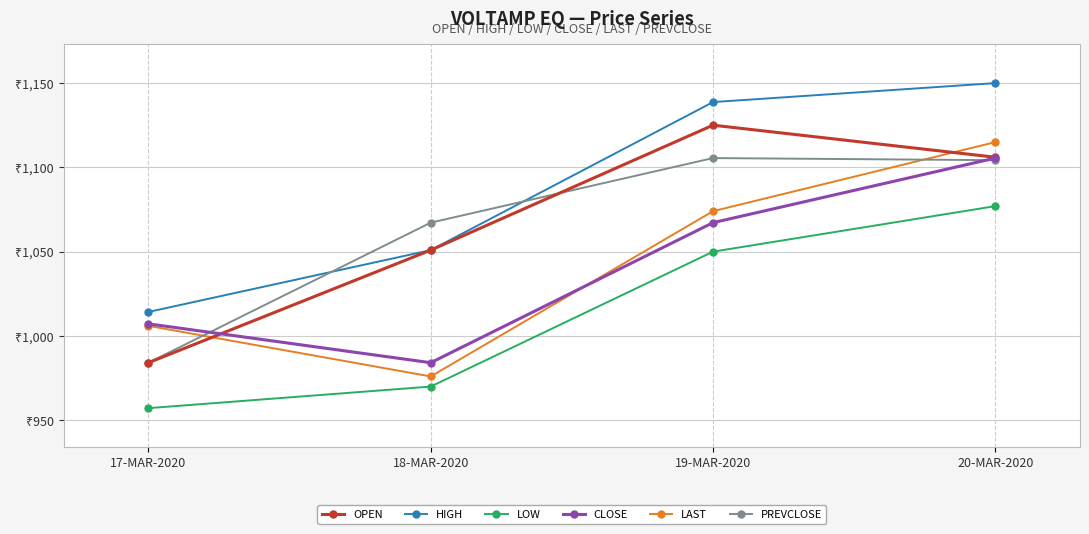

List the series in order of their peak value, lowest first.

LOW, CLOSE, PREVCLOSE, LAST, OPEN, HIGH